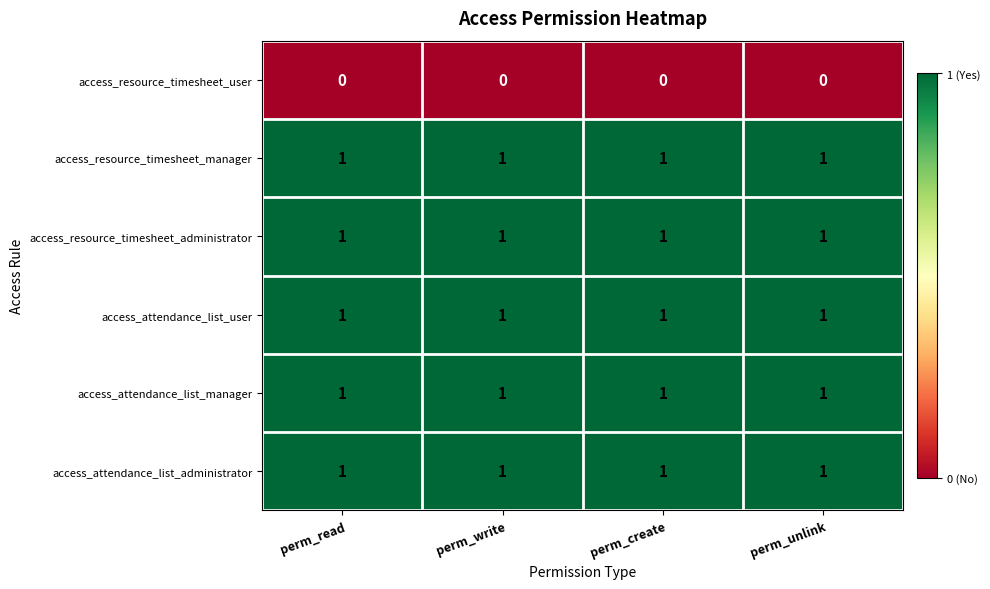

Is the value of access_resource_timesheet_user at perm_unlink greater than the value of access_attendance_list_administrator at perm_write?

No